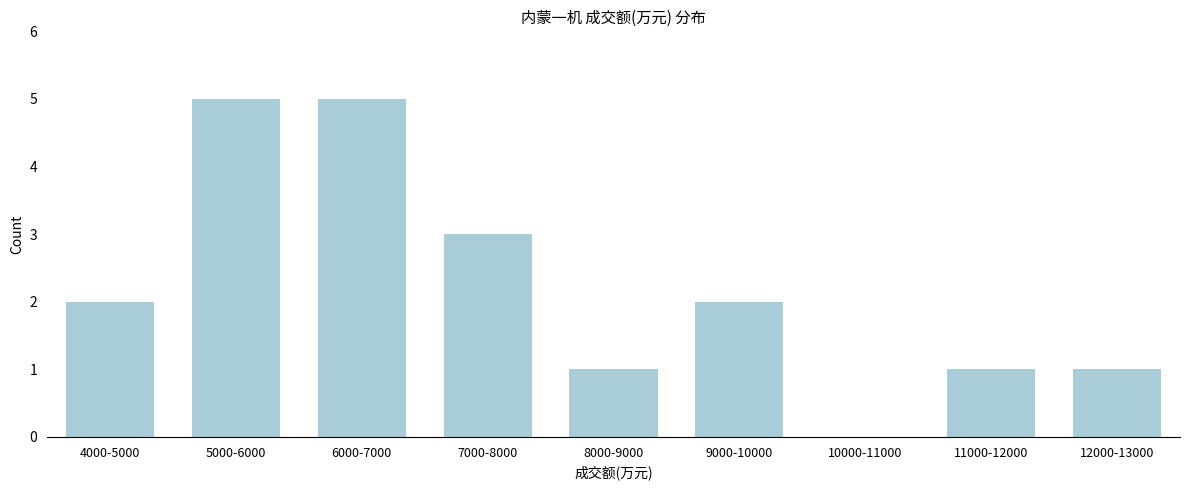

Reading left to right, transcribe all the data shown in this chart.

4000-5000=2	5000-6000=5	6000-7000=5	7000-8000=3	8000-9000=1	9000-10000=2	10000-11000=0	11000-12000=1	12000-13000=1